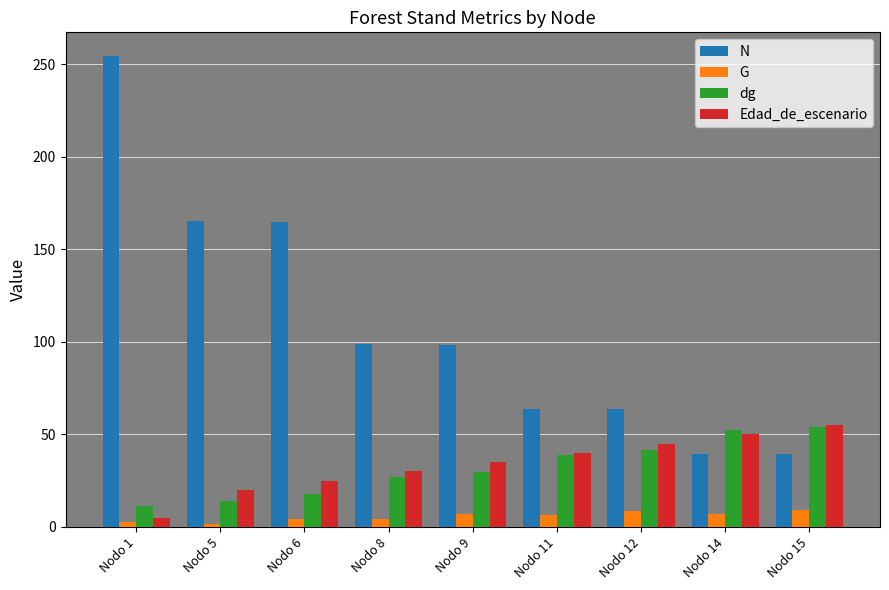

How many data points does each series have?

9